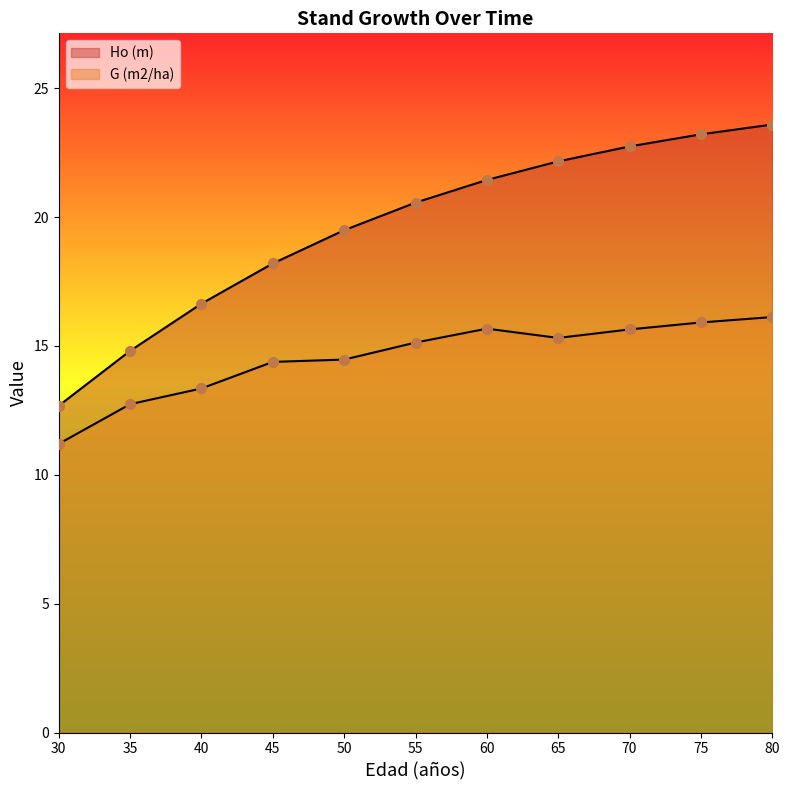

What is the total value across all series at 75?

39.1